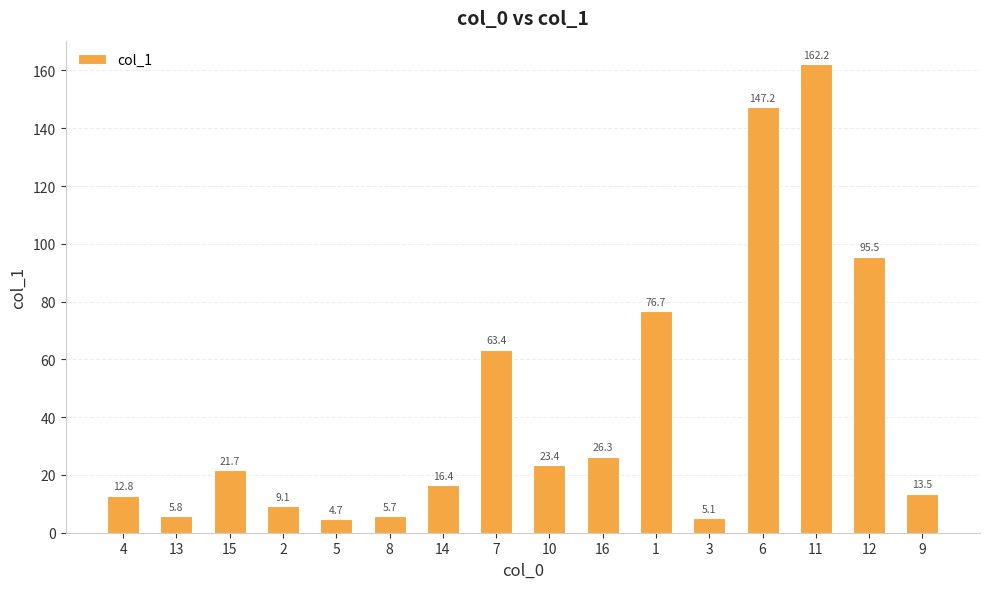

Reading left to right, transcribe all the data shown in this chart.

12.8	5.8	21.7	9.1	4.7	5.7	16.4	63.4	23.4	26.3	76.7	5.1	147.2	162.2	95.5	13.5